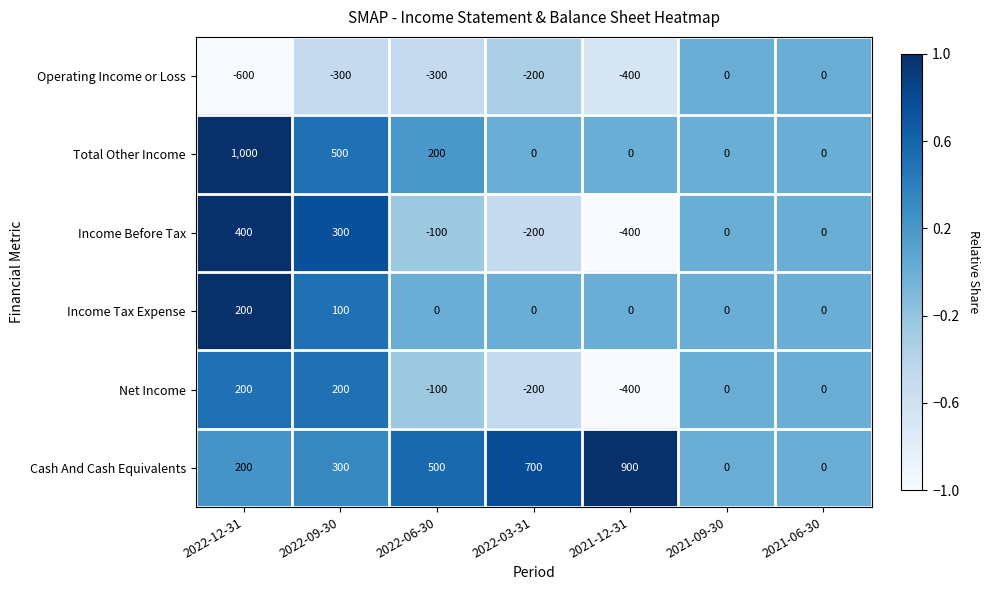

The value of Income Tax Expense at 2022-12-31 is 200. True or false?

True